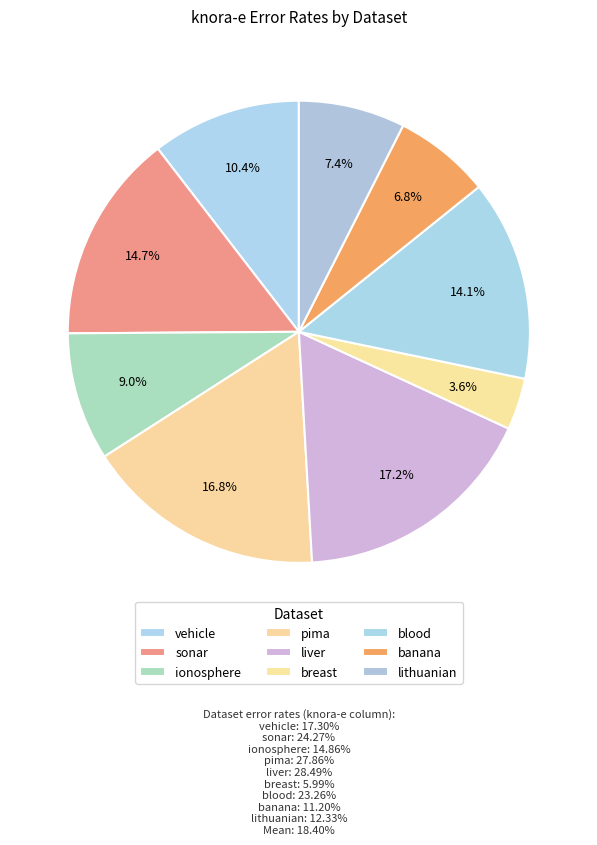

How many slices are in this pie chart?

9